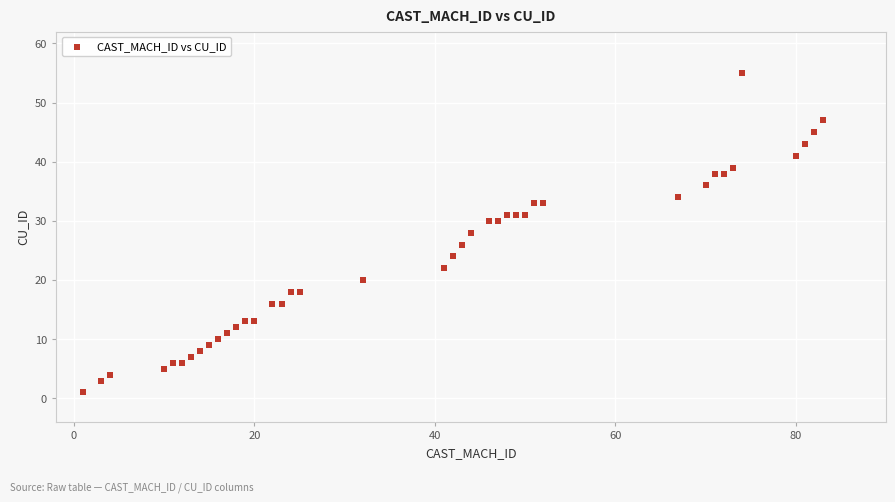

What is the range of Y values (max minus min)?

54